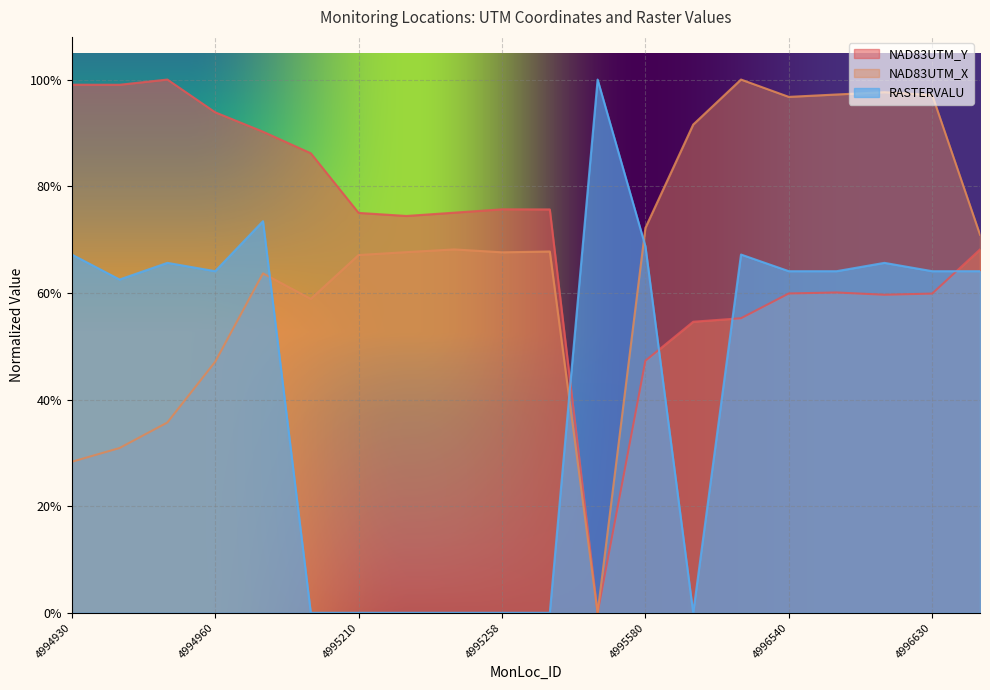

At which category does NAD83UTM_Y reach its first local peak?

4994950